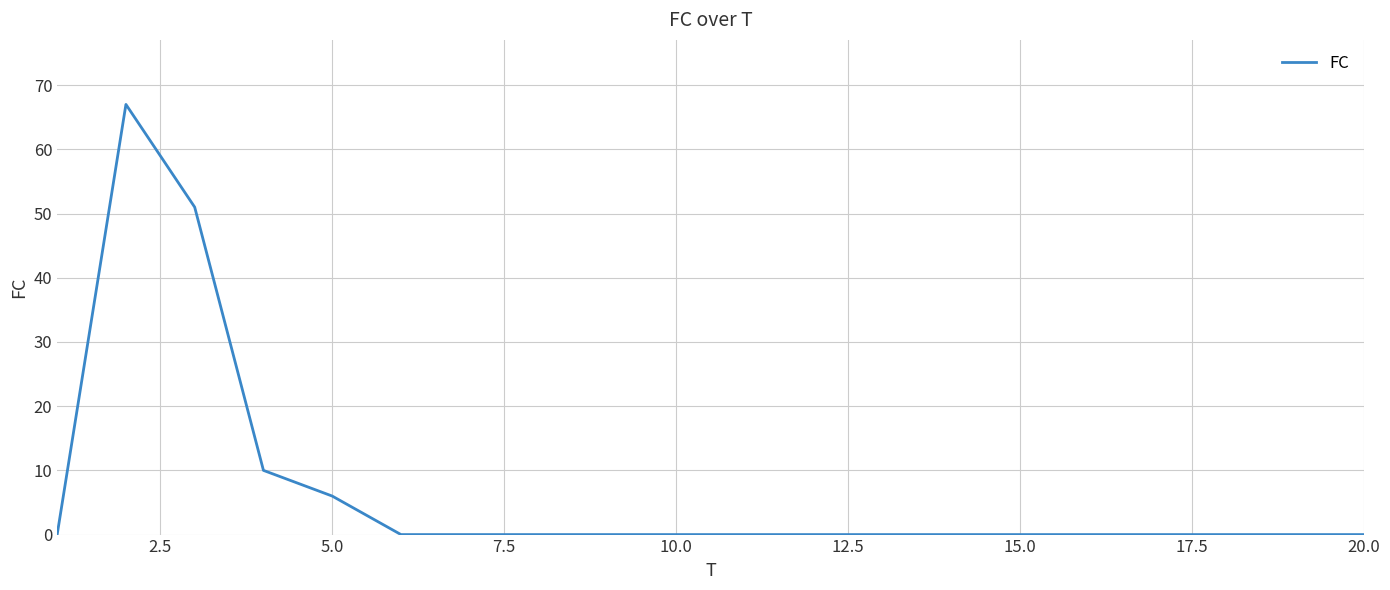

Is this an area chart (filled region under the line)?

No